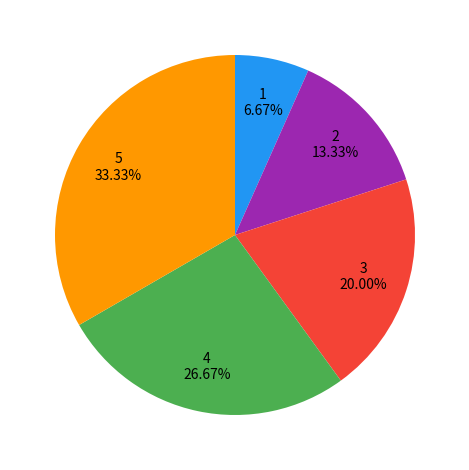

Does any single category account for the majority?

No